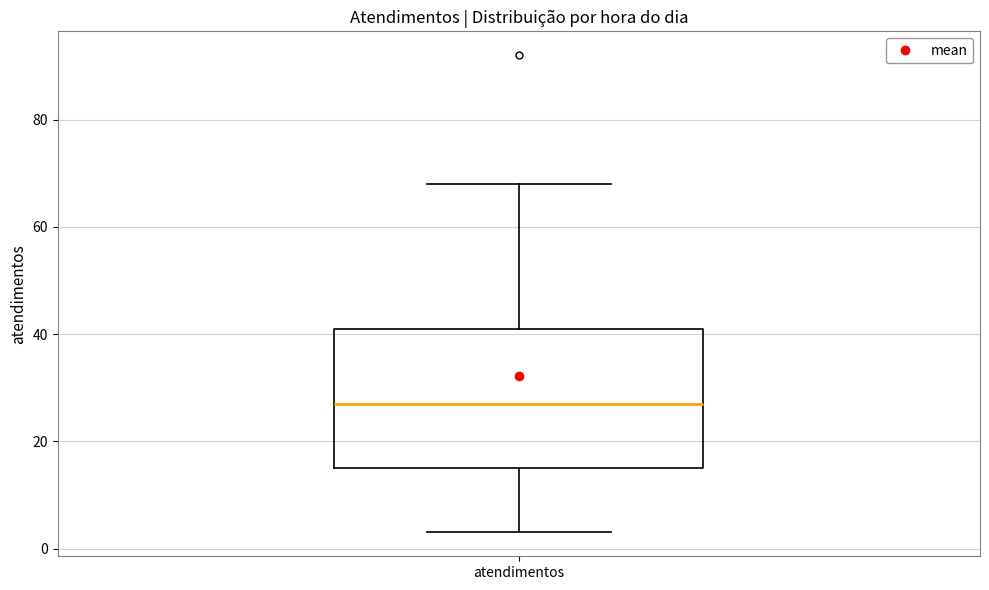

Transcribe this box plot: give where the median line is, the range the box spans, and where the two whiskers end, as read against the y-axis. The values are not printed on the chart, so give them approximately, as read against the axis.

median 28, box 16 to 42, whiskers 4 to 68